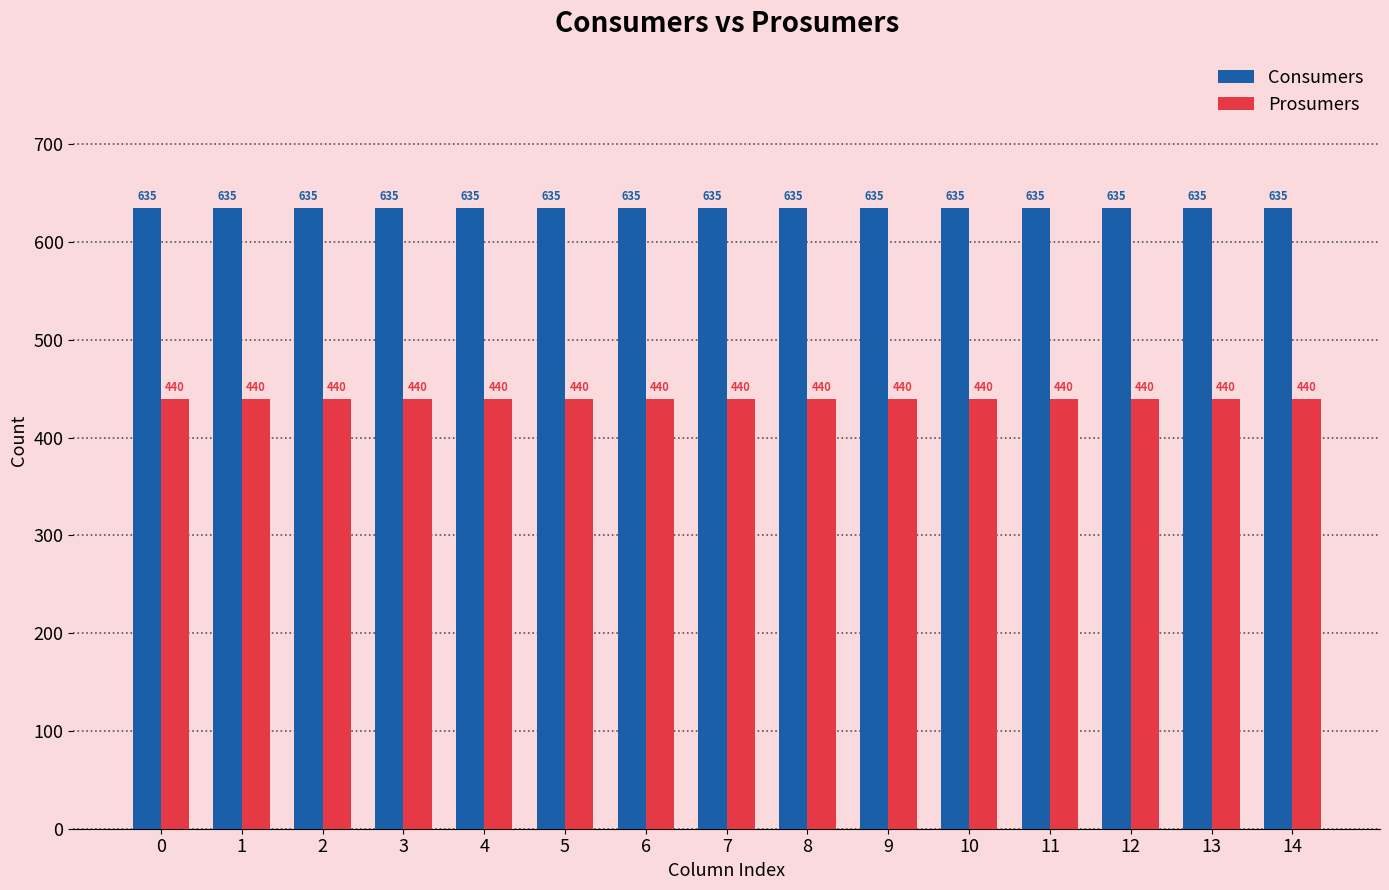

What is the value of the Consumers bar at the 8th from the left?

635